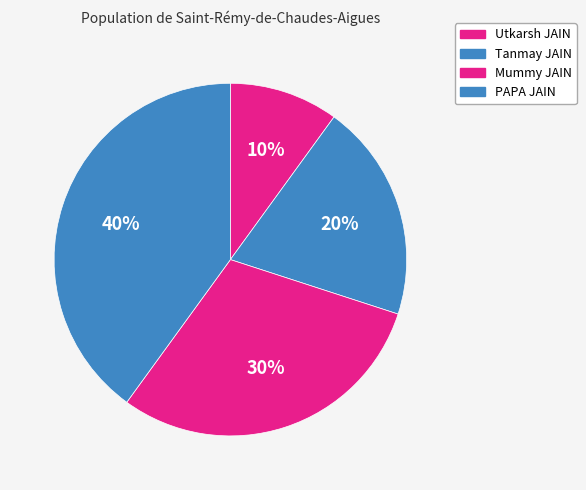

Is there any slice that represents more than half of the pie?

No